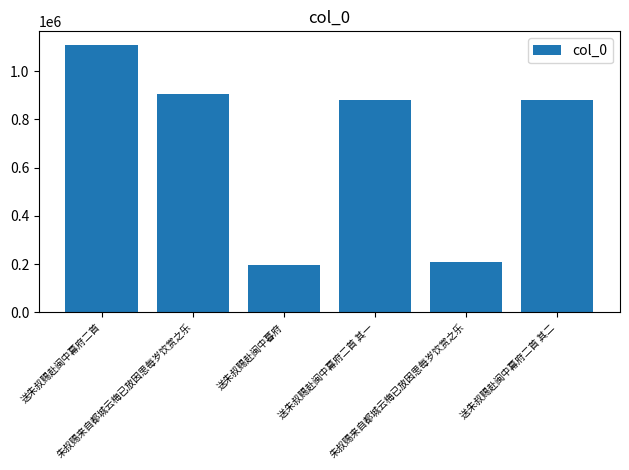

How many bars are there in total?

6